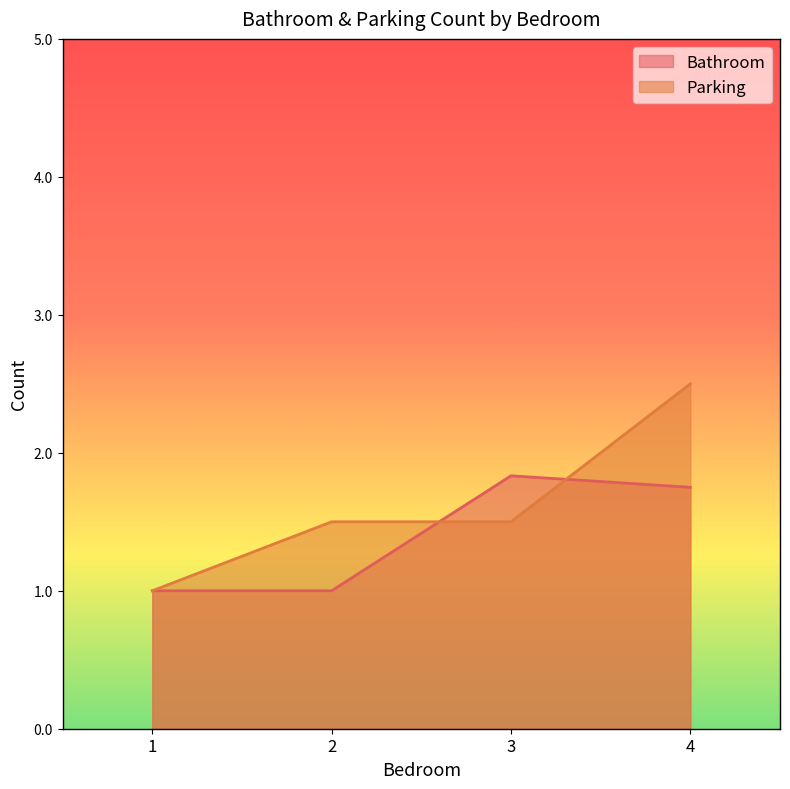

Does the chart display data point markers on the line(s)?

No